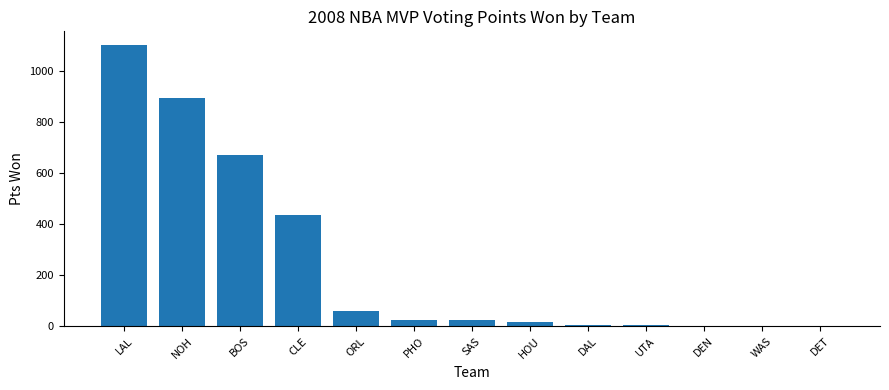

How many series are shown in this chart?

1